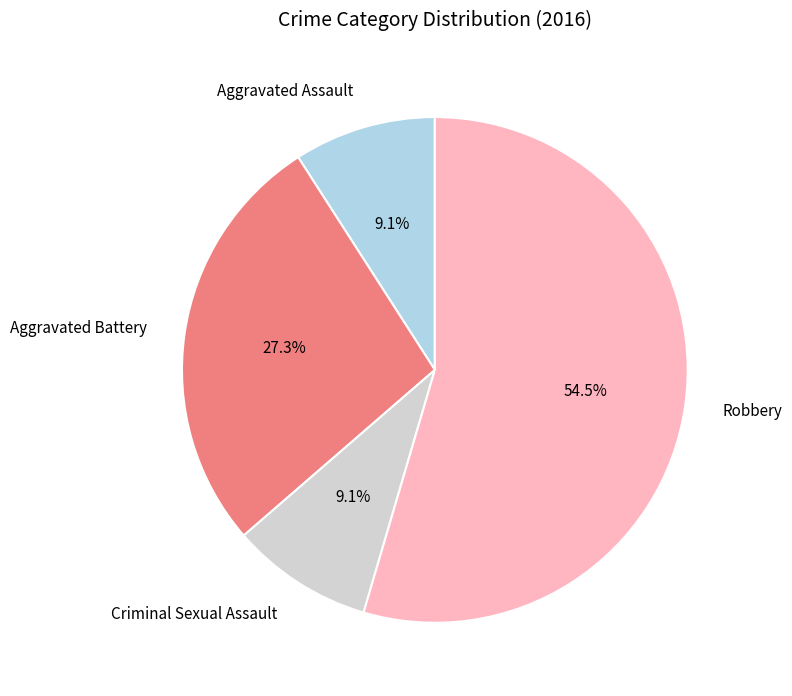

Which slice is the largest?

Robbery